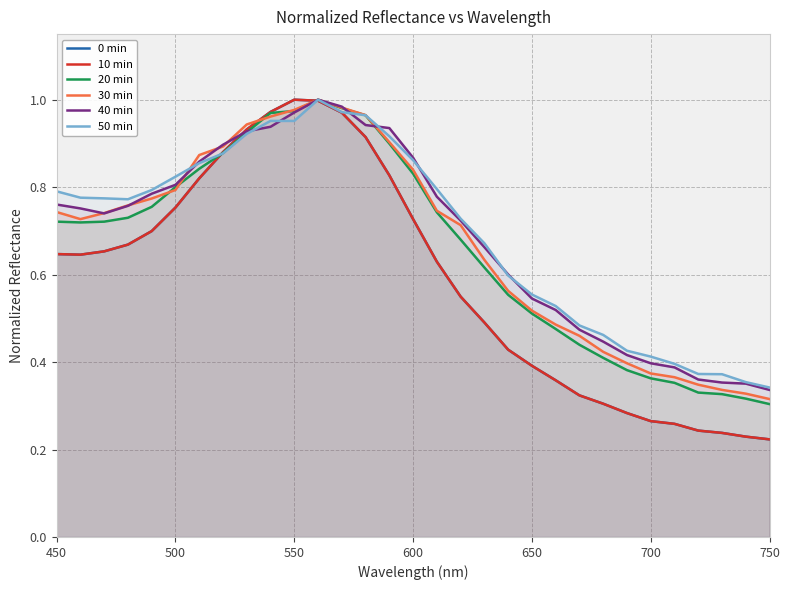

What position from the left is 600?

16